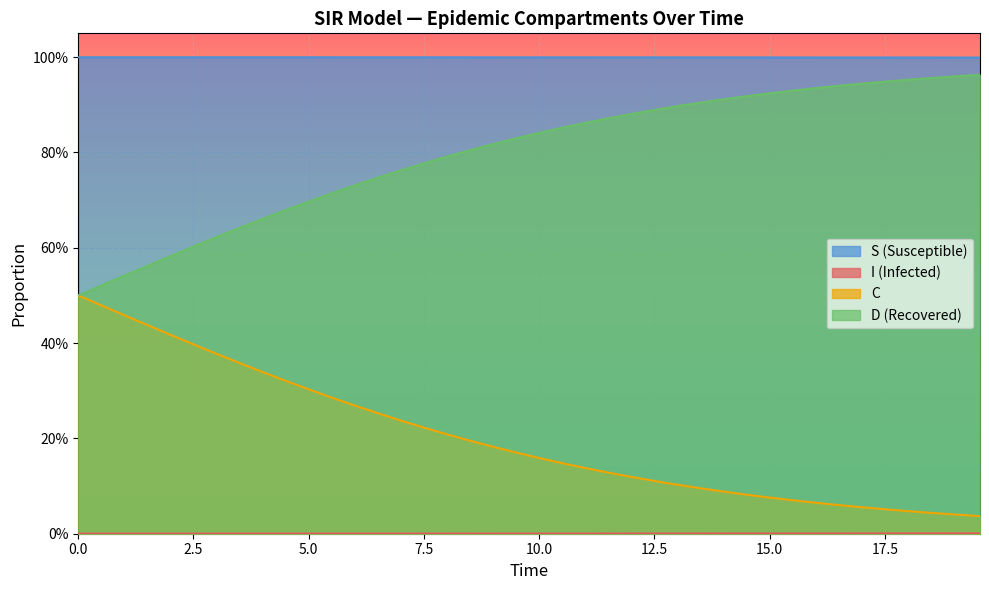

Does the chart display data point markers on the line(s)?

No